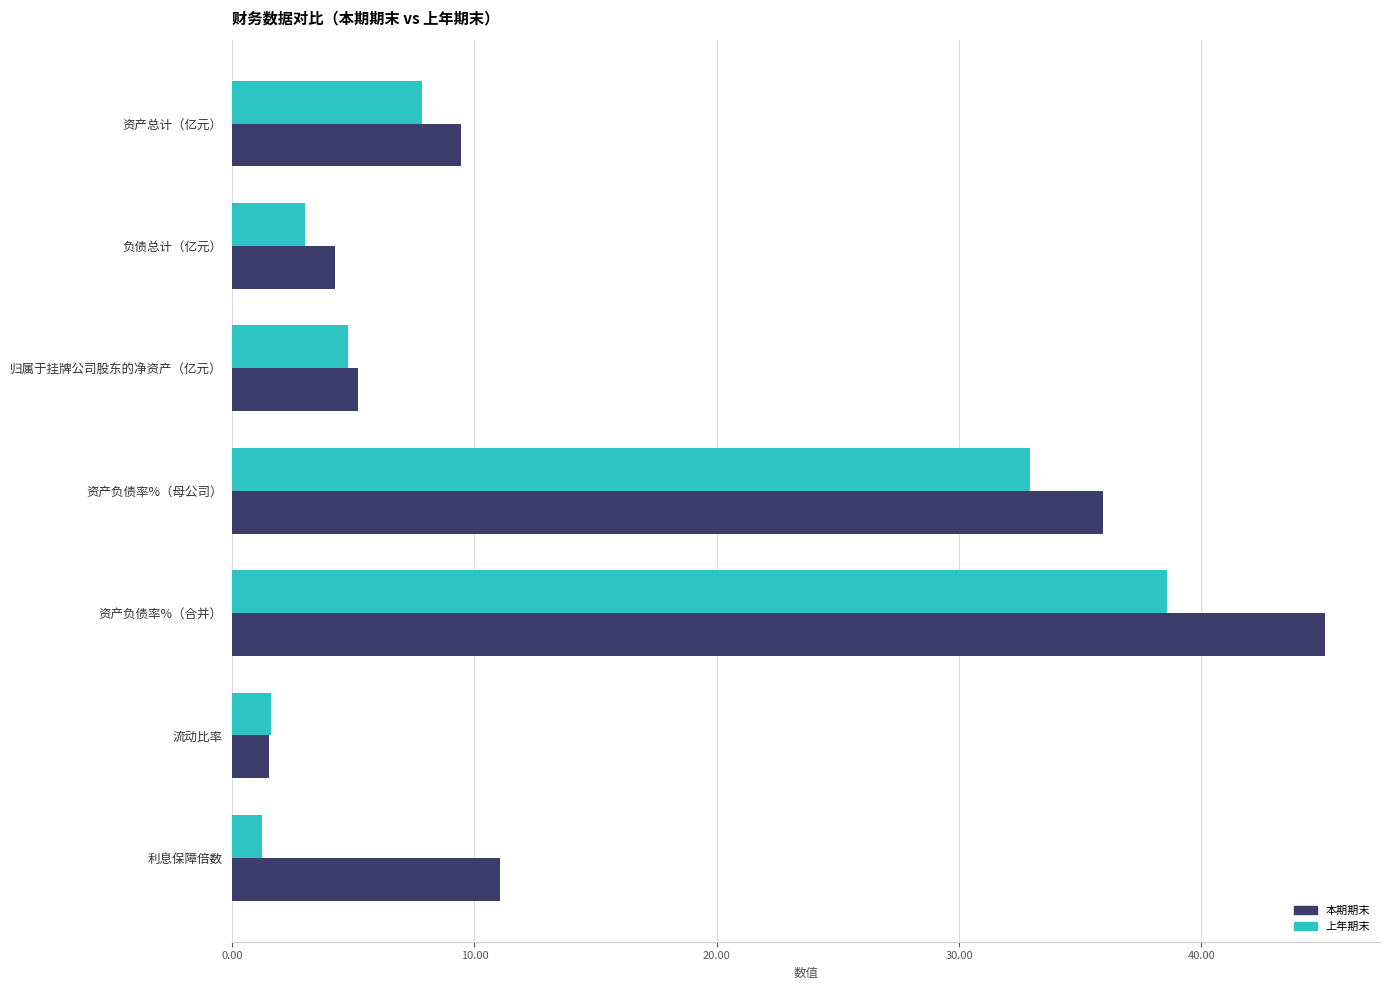

List the labels in order of 本期期末 value, largest first.

资产负债率%（合并）, 资产负债率%（母公司）, 利息保障倍数, 资产总计（亿元）, 归属于挂牌公司股东的净资产（亿元）, 负债总计（亿元）, 流动比率